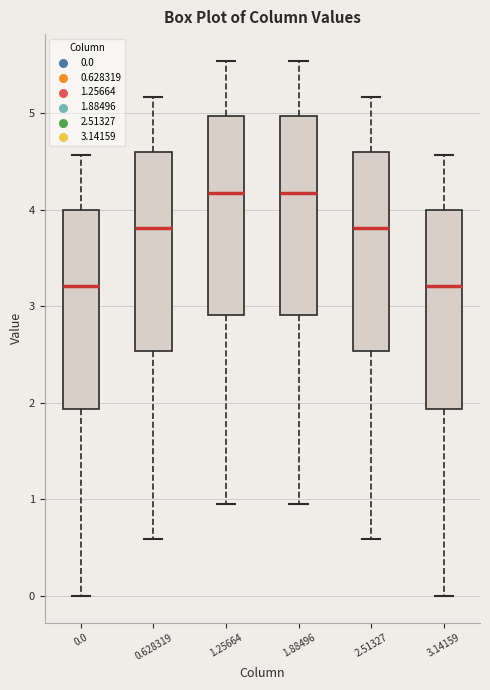

Where is the upper edge of the box at x = 0.0 on the y-axis? The values are not printed on the chart, so give them approximately, as read against the axis.

4.0